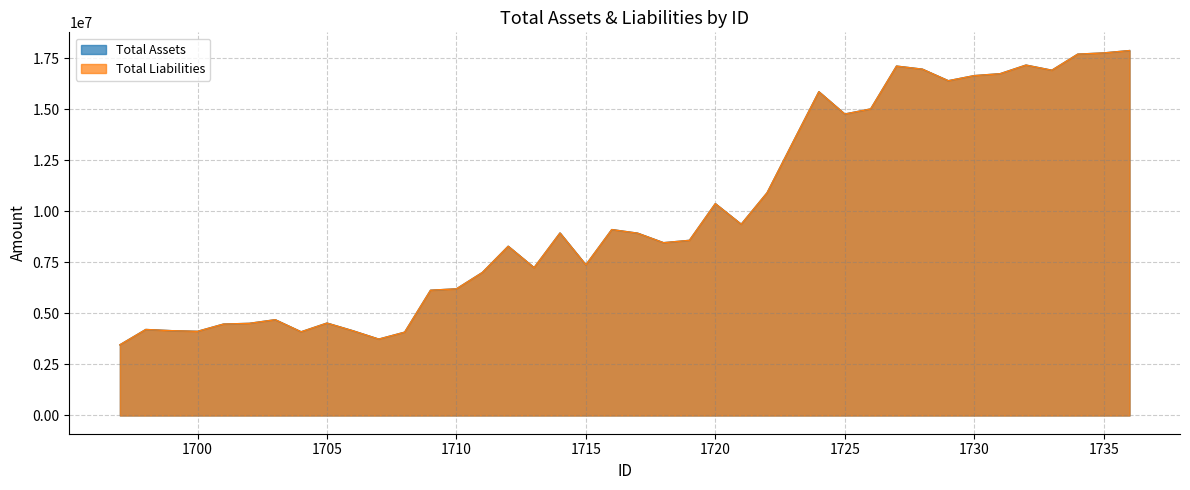

Does the chart have visible grid lines?

Yes